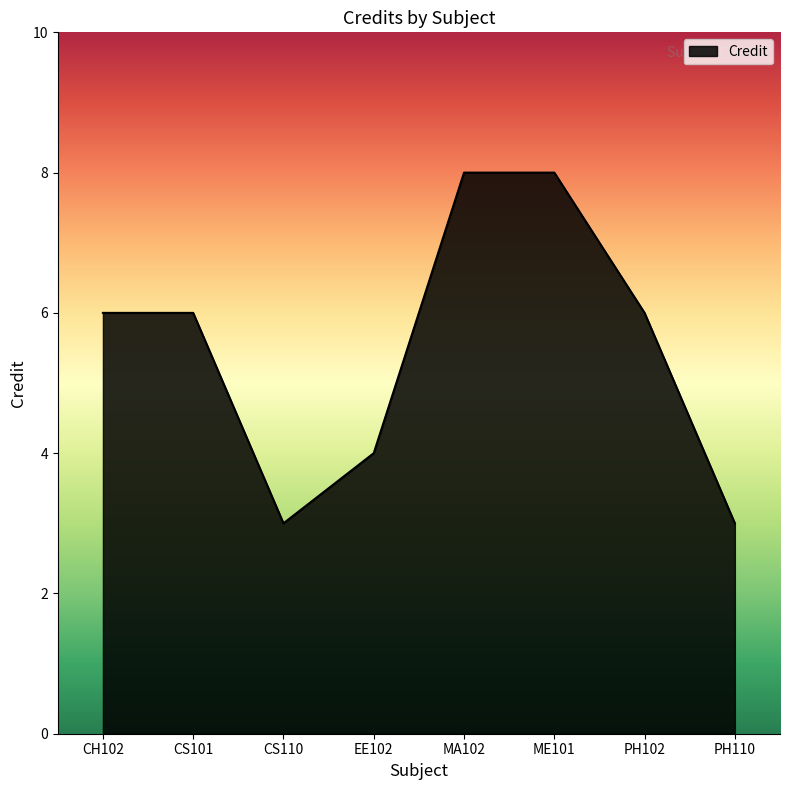

The value at PH102 is 6. True or false?

True